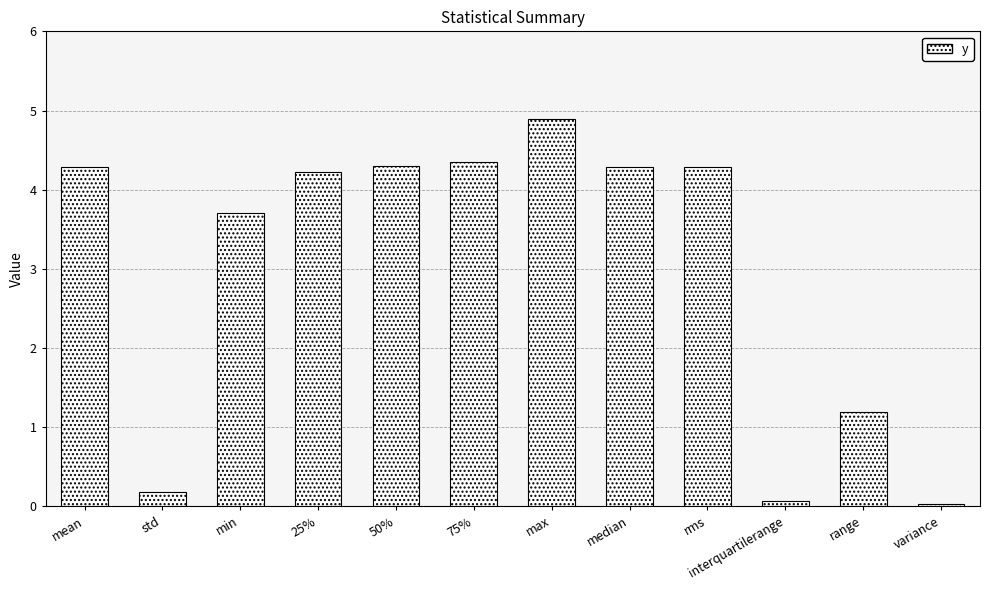

At which category does the chart reach its peak across all series?

max